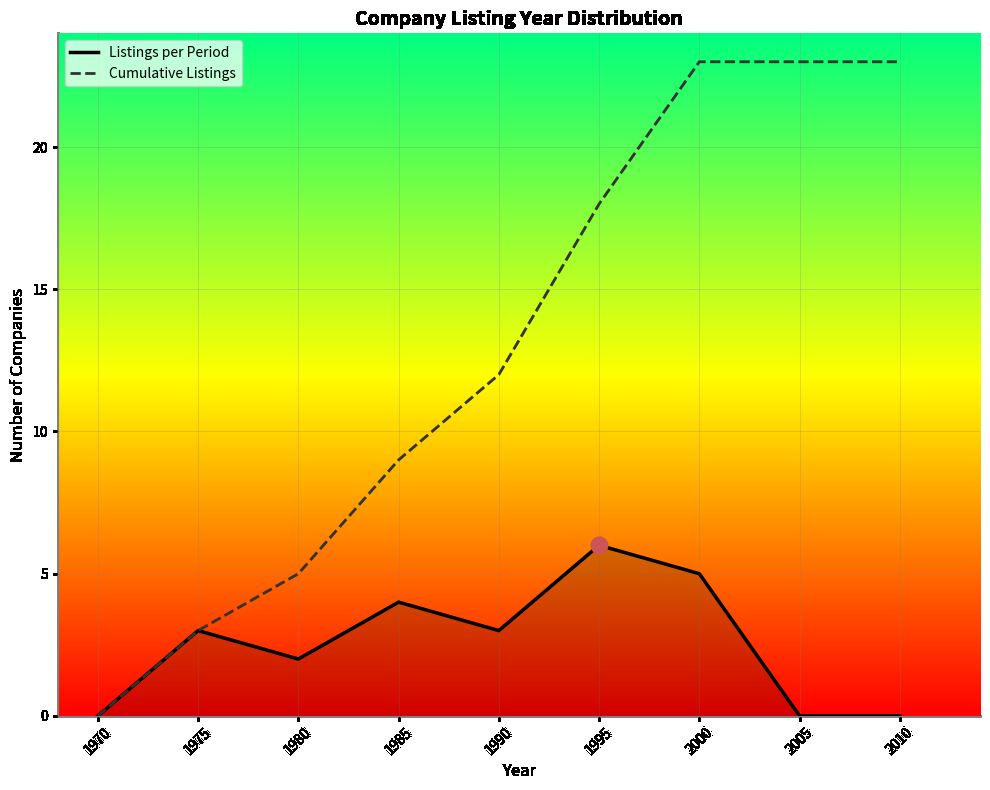

What is the value of the Listings per Period point at the 3rd from the left?

2